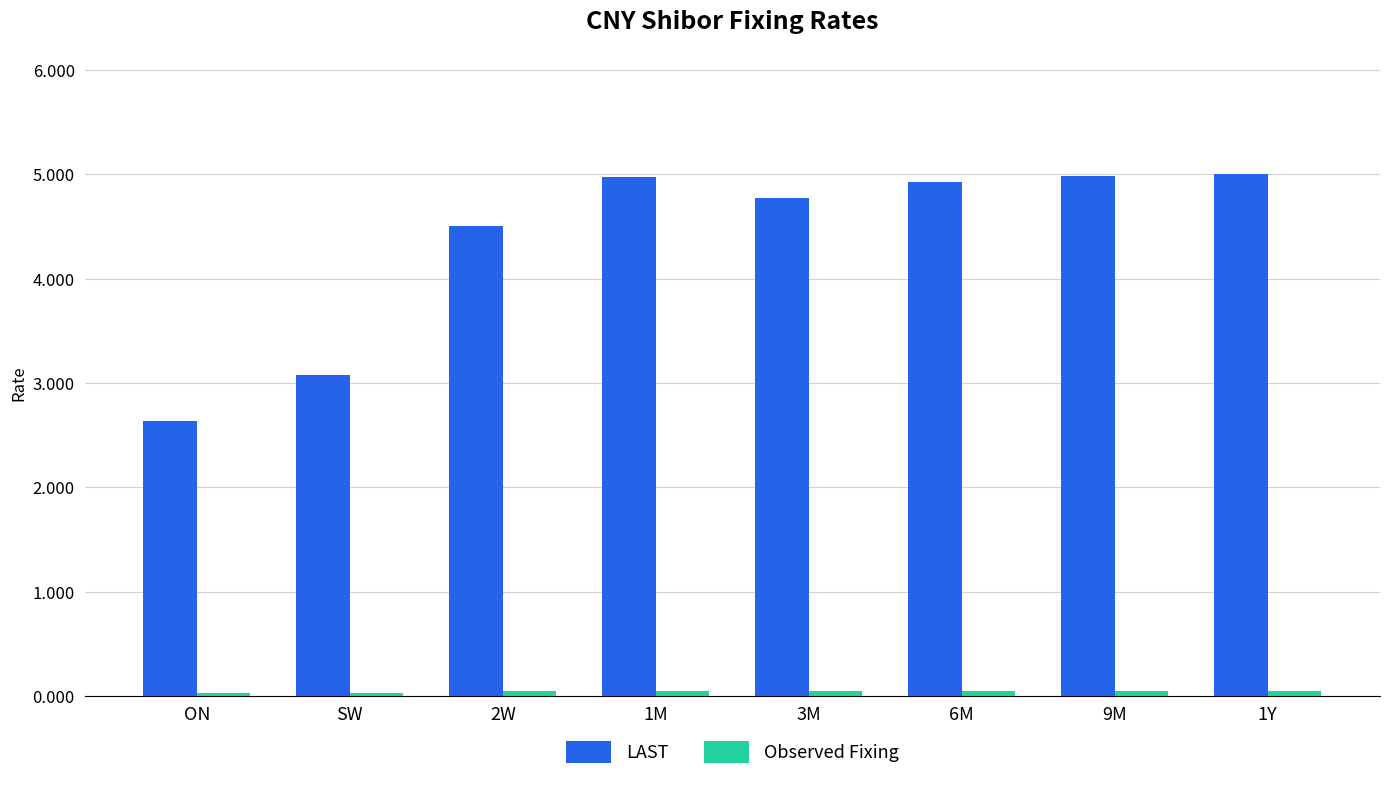

How many data points in LAST are above 4?

6